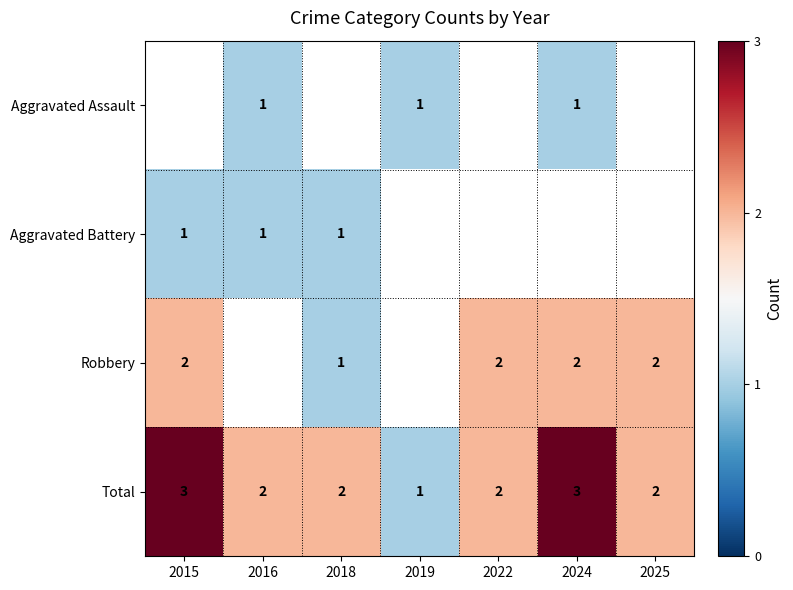

What is the approximate value of Total at 2024?

3